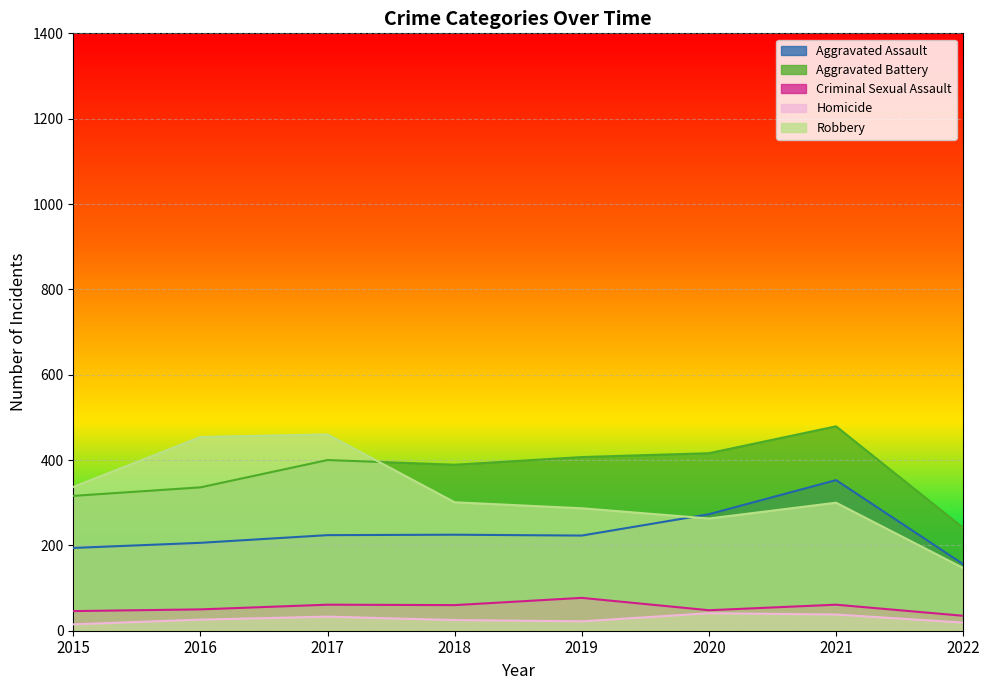

How many interior local peaks does the Aggravated Battery series have?

2